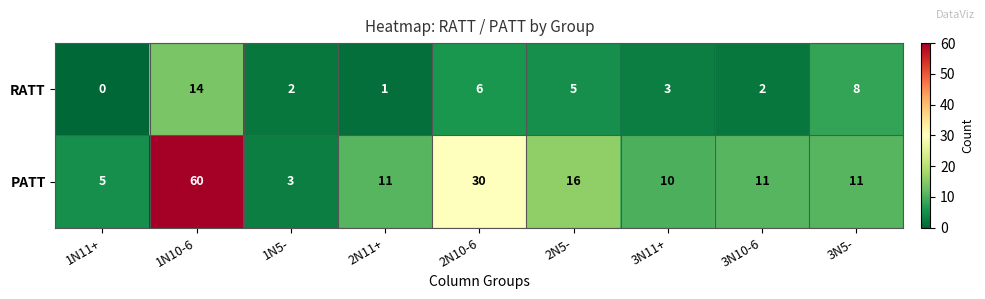

Count the number of categories in the chart.

9